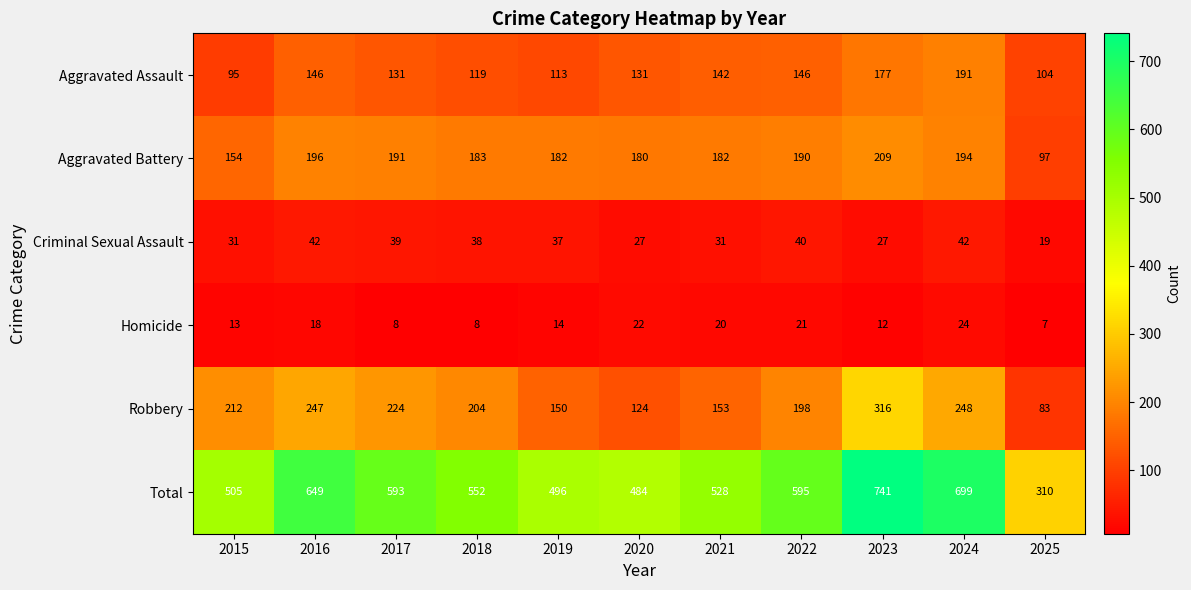

Which series has the largest total across all categories?

Total